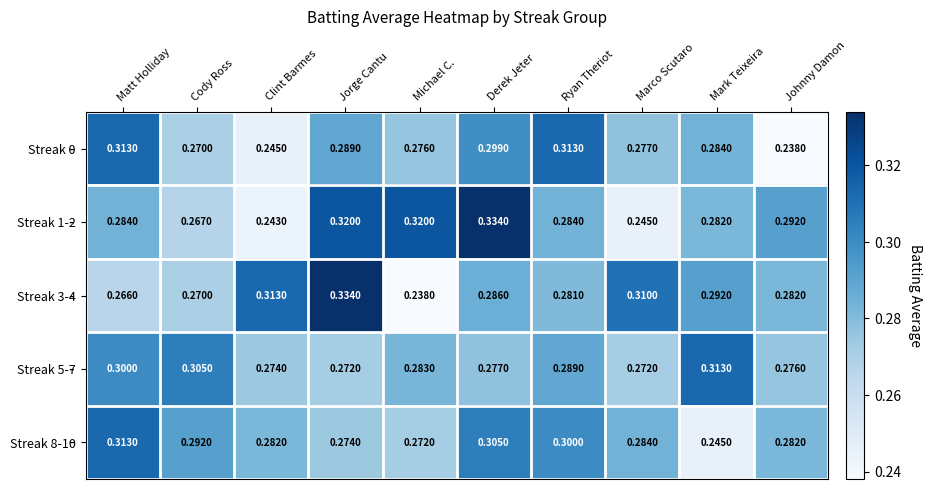

Which category has the highest value in the Streak 3-4 series?

Jorge Cantu